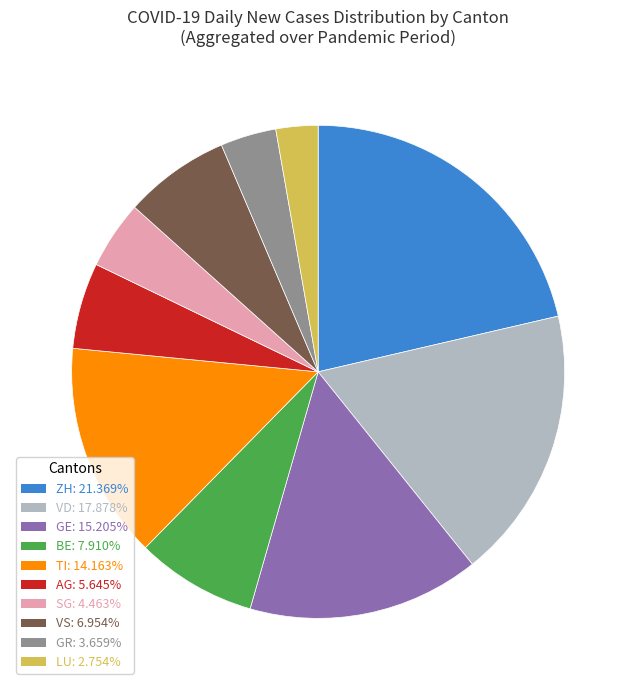

Which category has the smallest portion of the pie?

LU